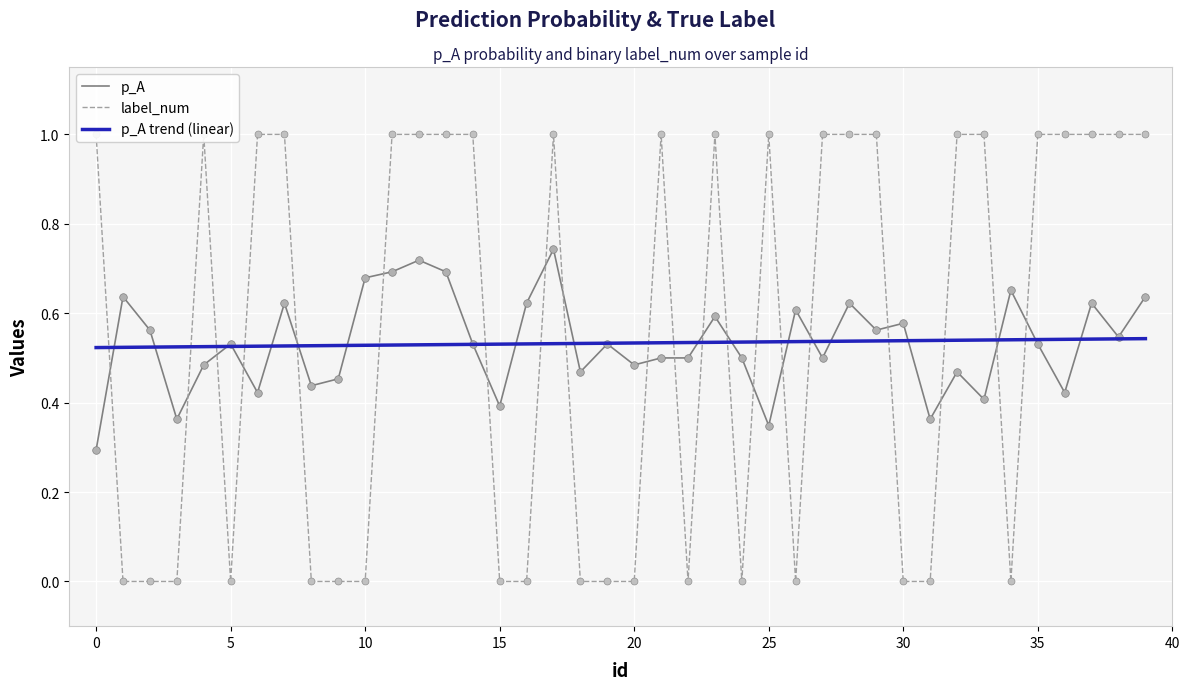

Which series reaches the maximum Y coordinate?

label_num